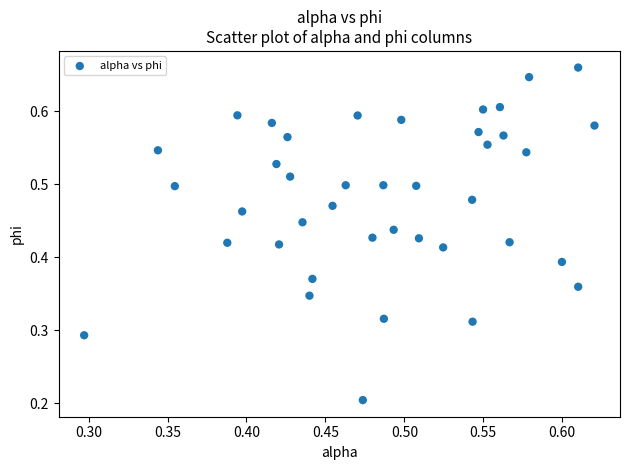

How many data points are displayed?

40